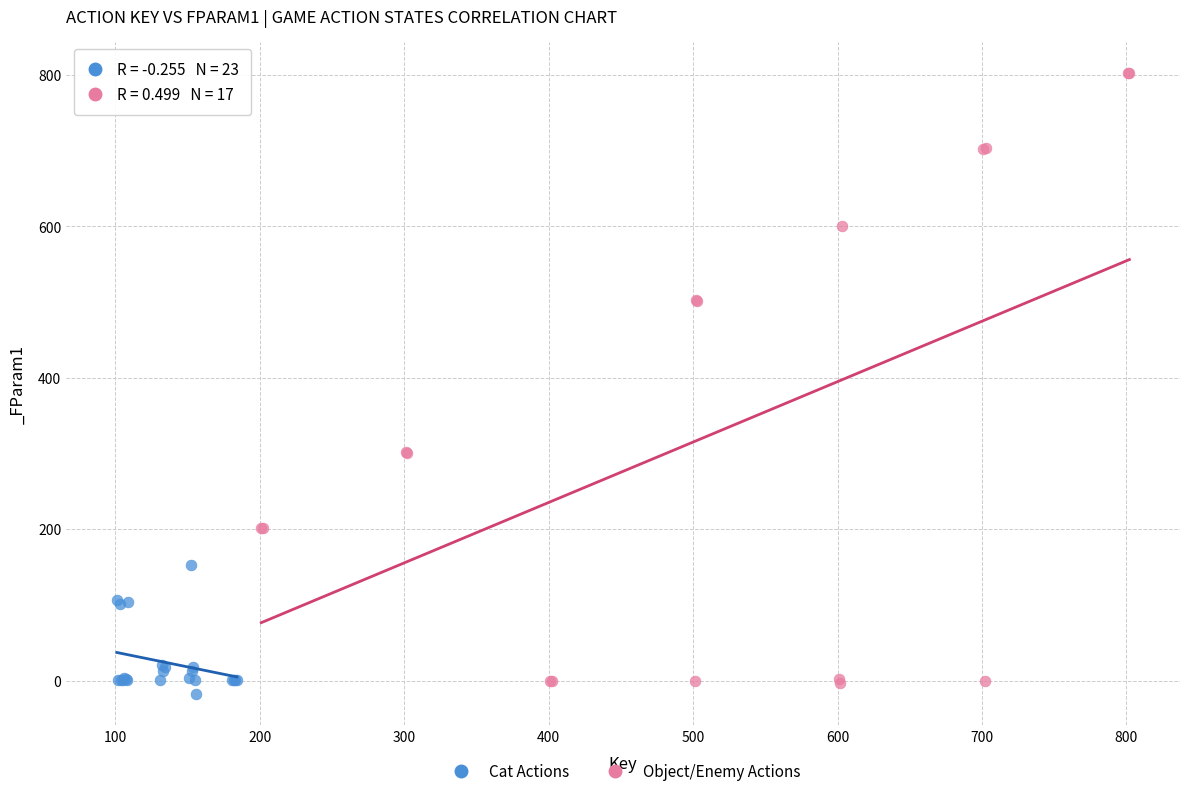

Which series has the widest spread of Y values?

Object/Enemy Actions